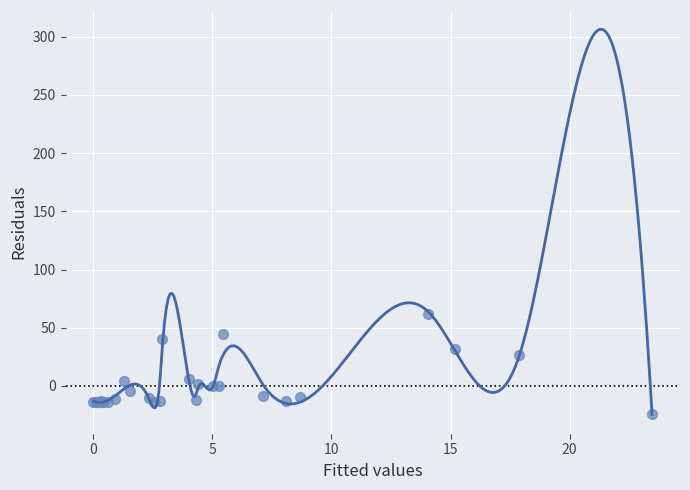

What Y value in the scatter plot is closest to 18?

26.2